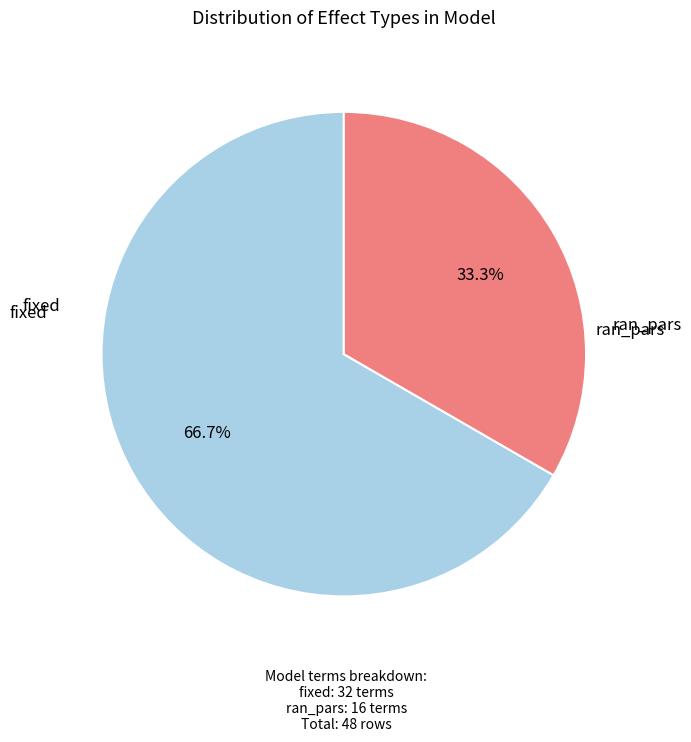

Does any single category account for the majority?

Yes